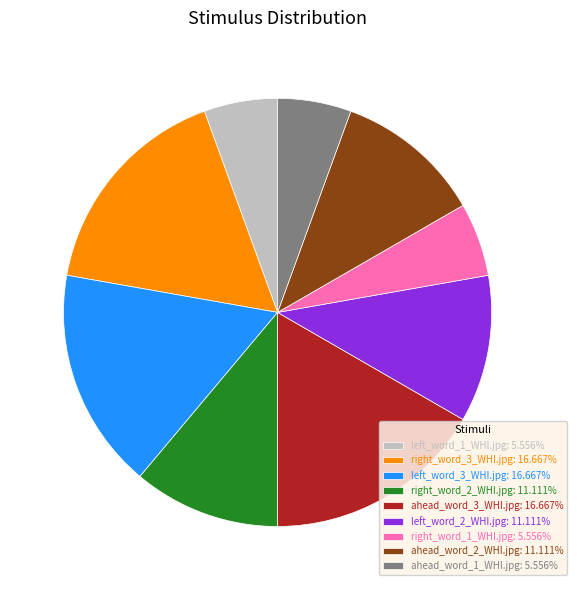

Count the number of slices in the pie.

9